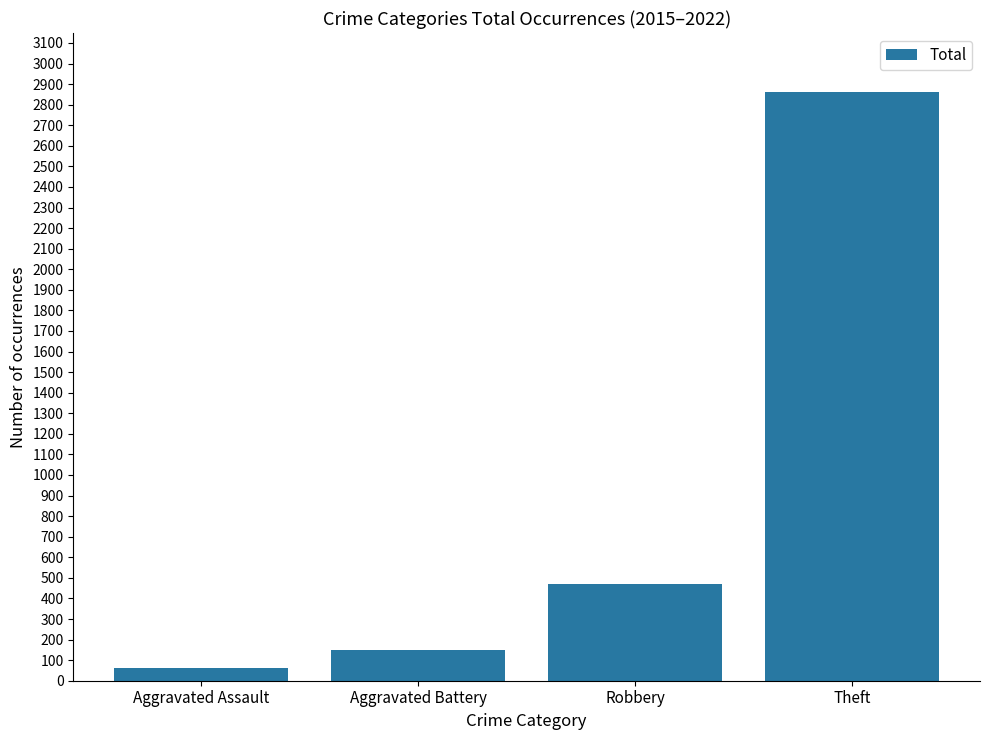

How many bars are there in total?

4